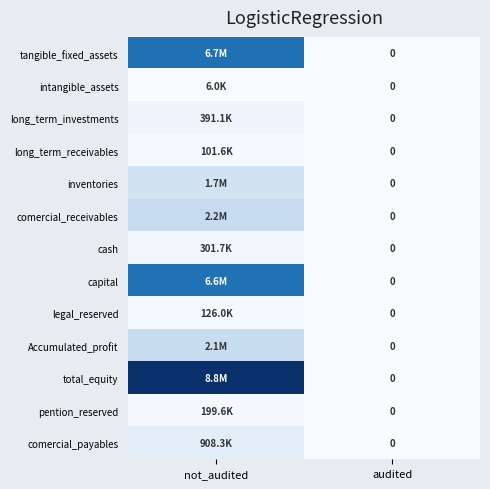

Between audited and not_audited, which is larger?

not_audited